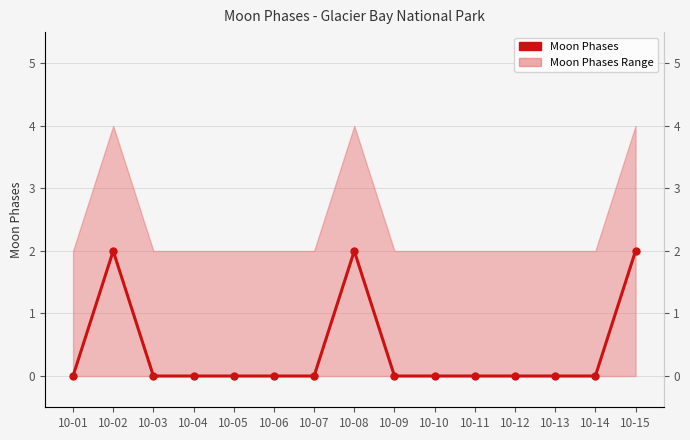

Which label corresponds to the largest value in the chart?

10-02